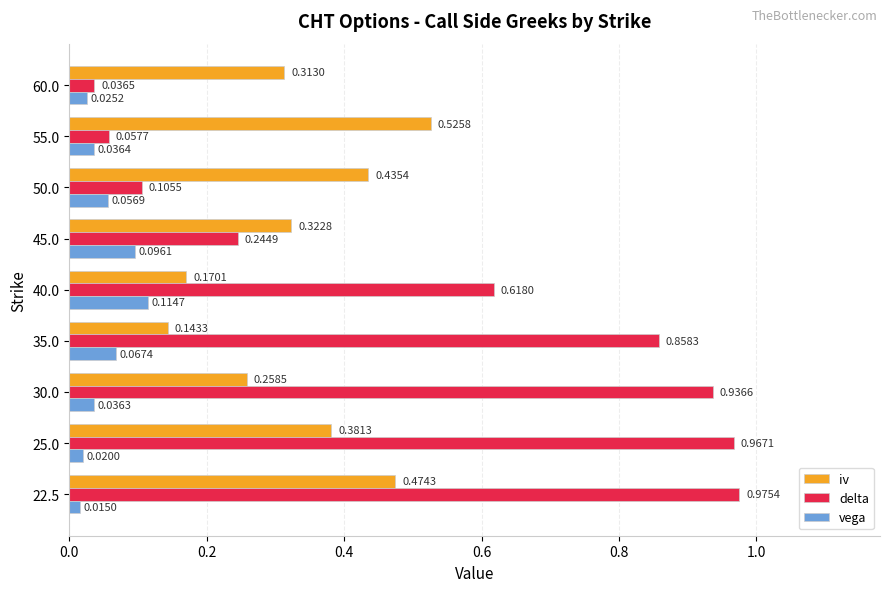

Which series has the largest total across all categories?

delta